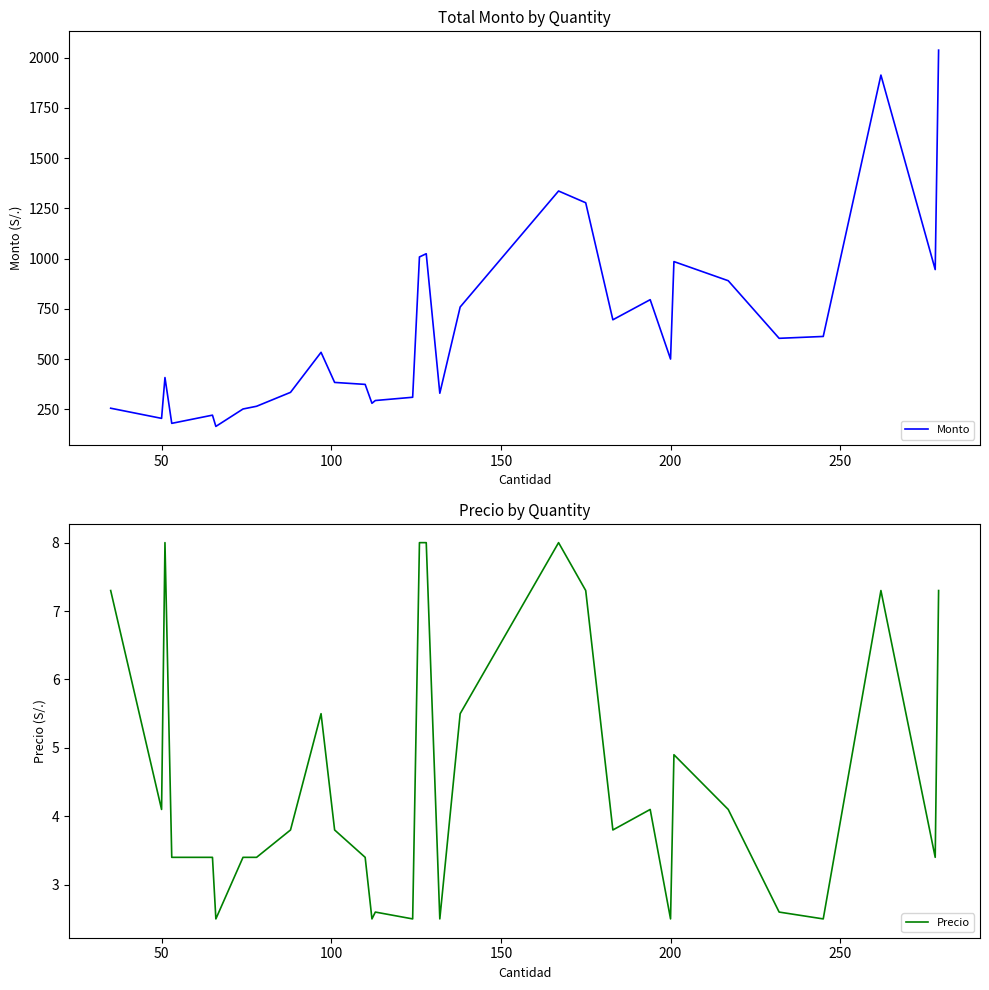

At how many categories does at least one series exceed 2030?

1